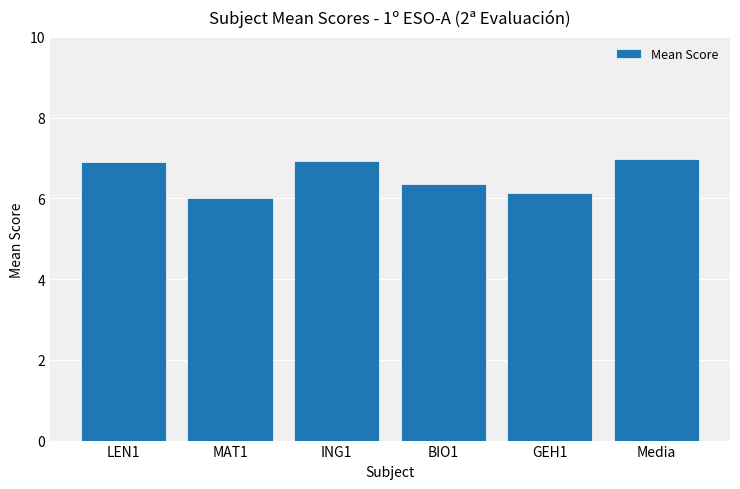

What is the label of the 5th bar from the right?

MAT1